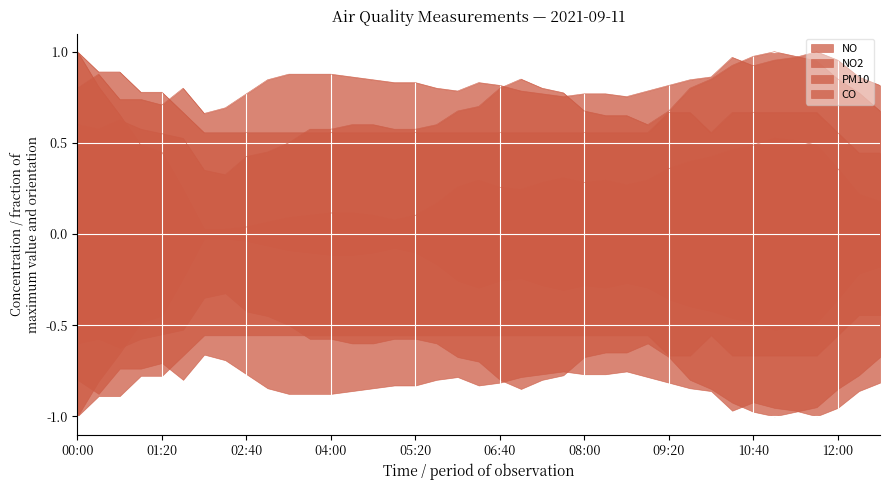

List the labels in order of PM10 value, largest first.

2021-09-11 11:00, 2021-09-11 10:40, 2021-09-11 11:20, 2021-09-11 11:40, 2021-09-11 10:20, 2021-09-11 07:00, 2021-09-11 10:00, 2021-09-11 12:00, 2021-09-11 06:40, 2021-09-11 07:20, 2021-09-11 09:40, 2021-09-11 07:40, 2021-09-11 12:20, 2021-09-11 06:20, 2021-09-11 06:00, 2021-09-11 08:00, 2021-09-11 09:20, 2021-09-11 12:40, 2021-09-11 08:20, 2021-09-11 08:40, 2021-09-11 00:40, 2021-09-11 00:00, 2021-09-11 04:20, 2021-09-11 04:40, 2021-09-11 05:40, 2021-09-11 09:00, 2021-09-11 00:20, 2021-09-11 01:00, 2021-09-11 03:40, 2021-09-11 04:00, 2021-09-11 05:00, 2021-09-11 05:20, 2021-09-11 01:20, 2021-09-11 01:40, 2021-09-11 03:20, 2021-09-11 03:00, 2021-09-11 02:40, 2021-09-11 02:00, 2021-09-11 02:20